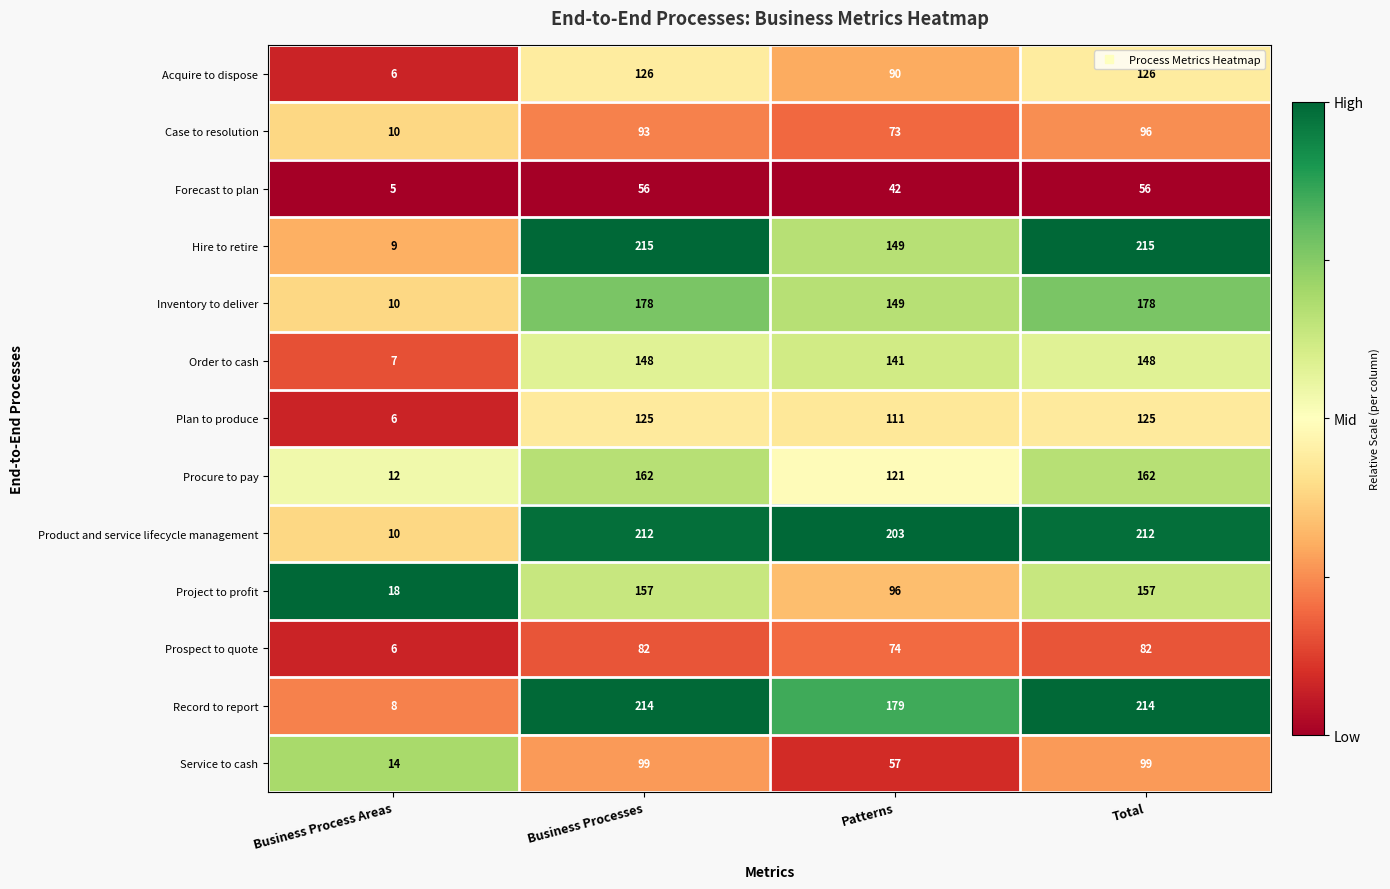

What is the total value across all series at Total?

1870